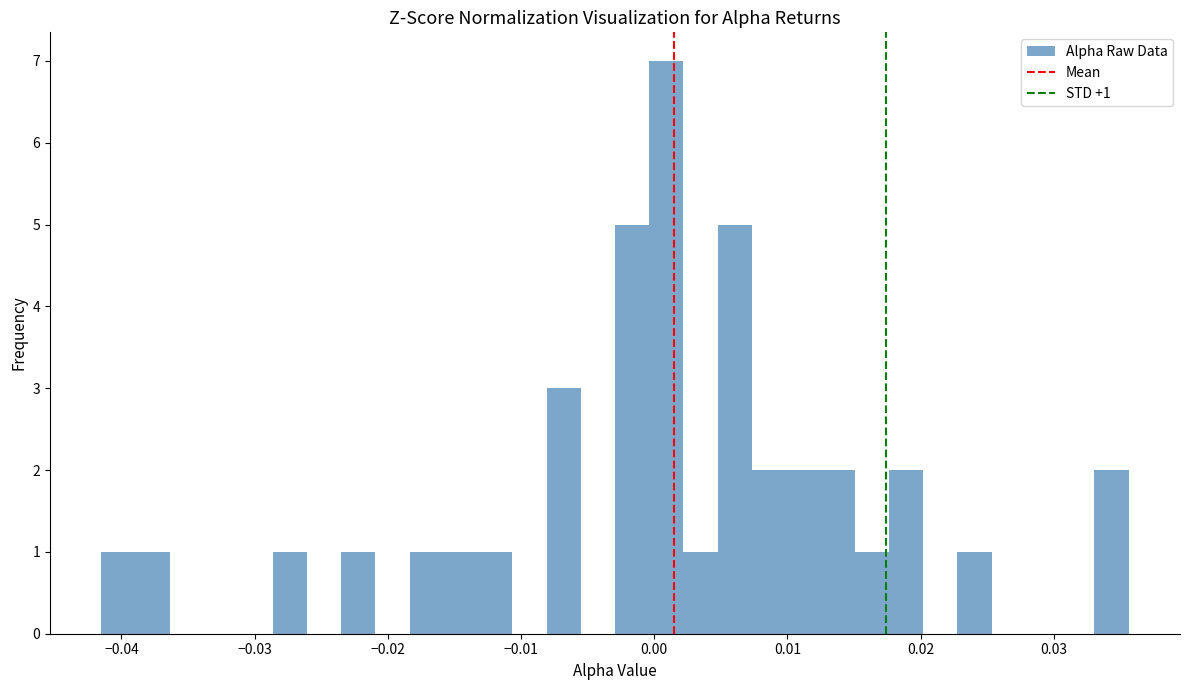

Around what value on the x-axis is the tallest bar? Give the approximate position of its centre, as read against the axis.

0.001